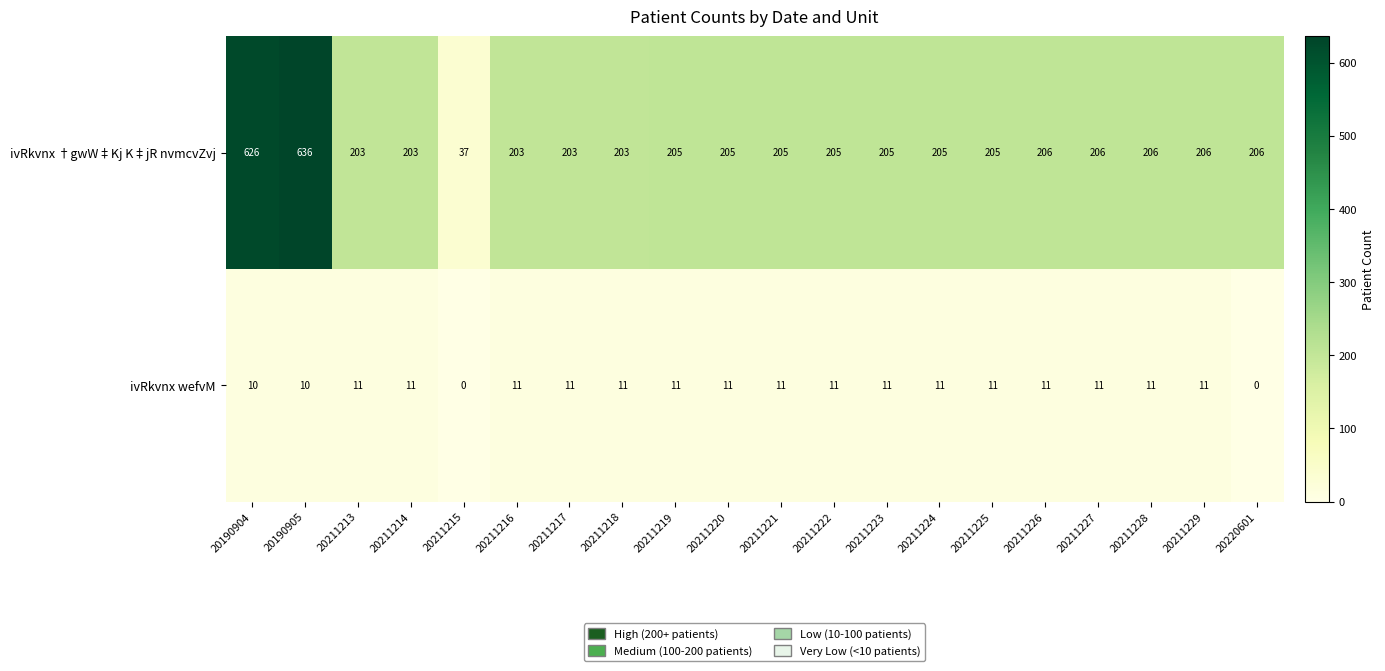

What is the spread (max minus min) of values at 20211226?

195